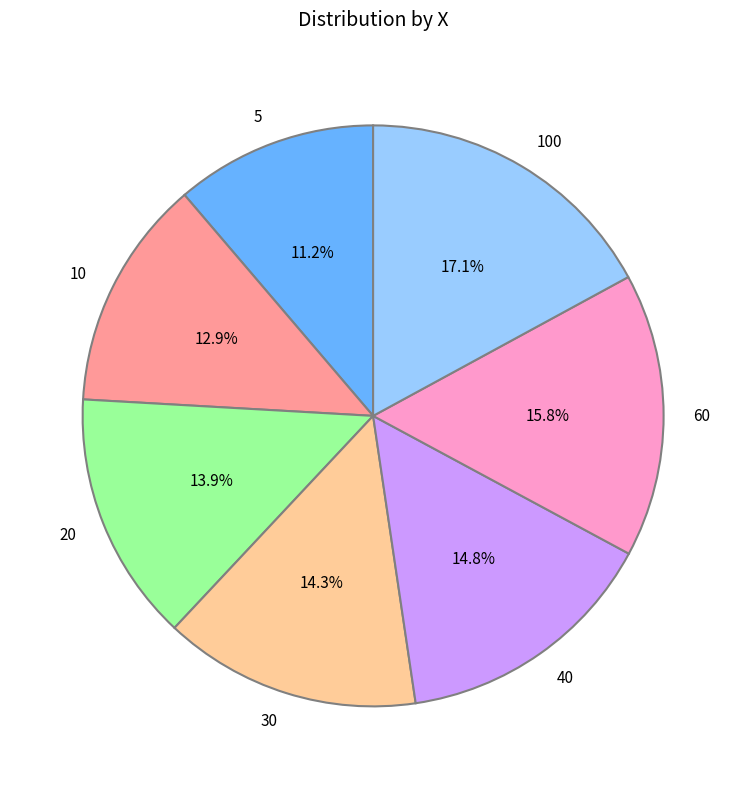

The 40 slice represents 5% of the pie. True or false?

False